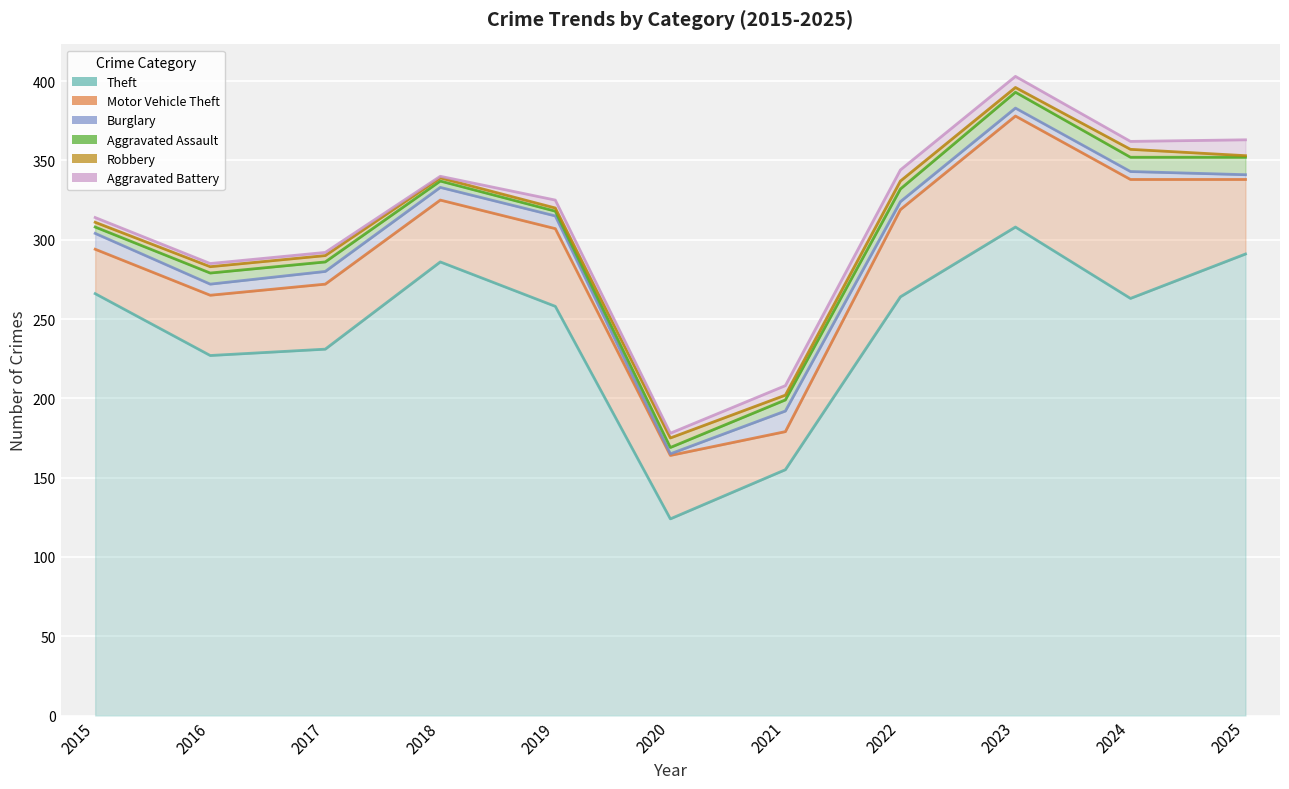

What are all the series names shown in the legend?

Theft, Motor Vehicle Theft, Burglary, Aggravated Assault, Robbery, Aggravated Battery